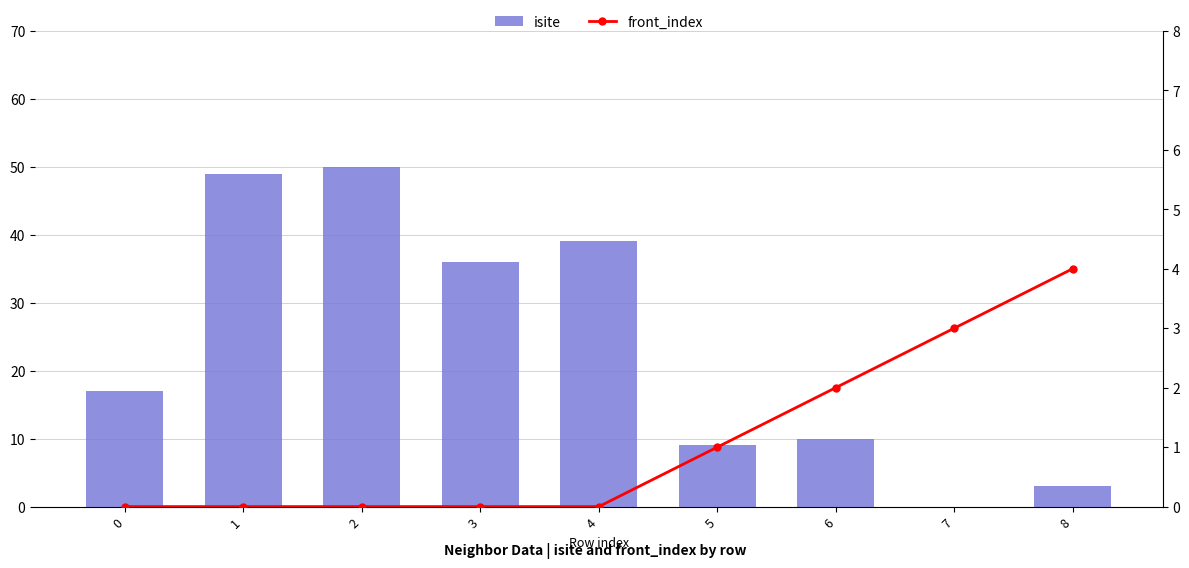

Which series has the widest spread of values?

isite